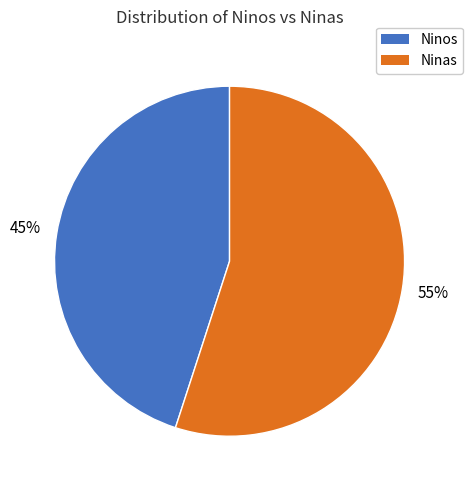

To the nearest percent, what is the average slice percentage?

50%